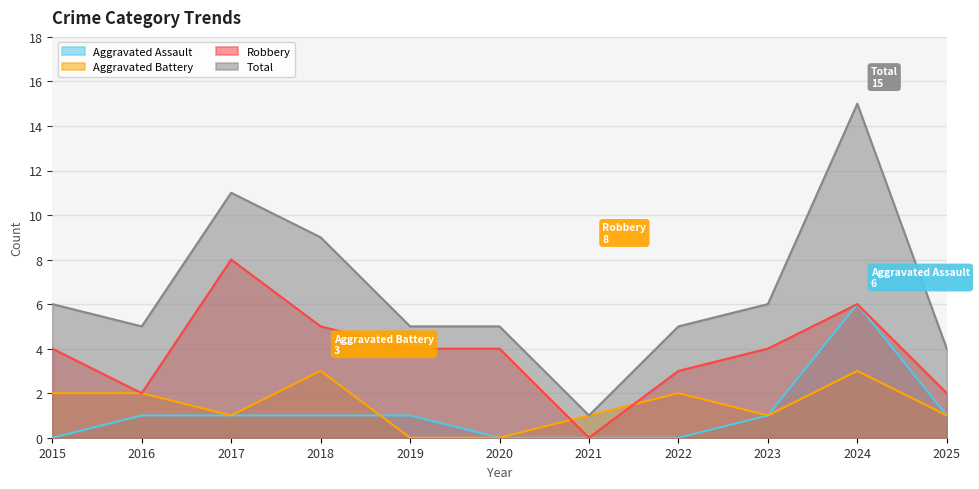

The value of Robbery at 2025 is 0. True or false?

False